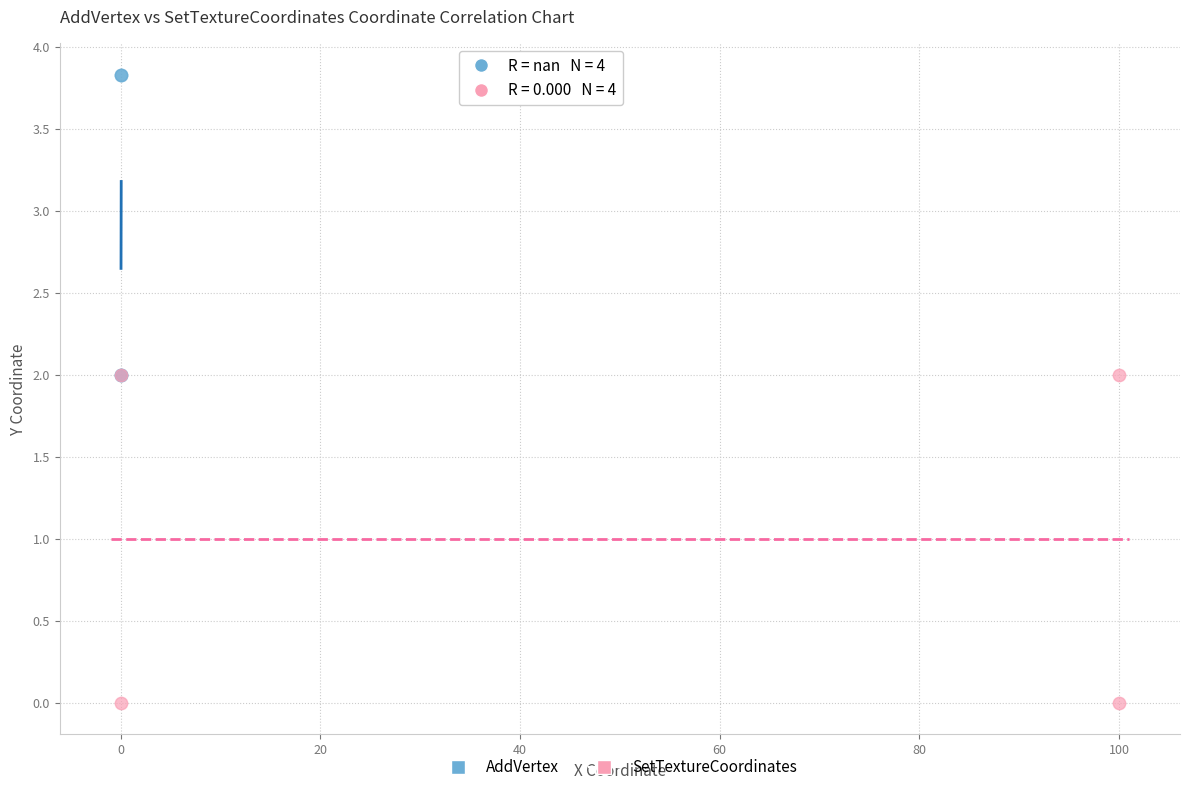

Which series has the widest spread of Y values?

SetTextureCoordinates